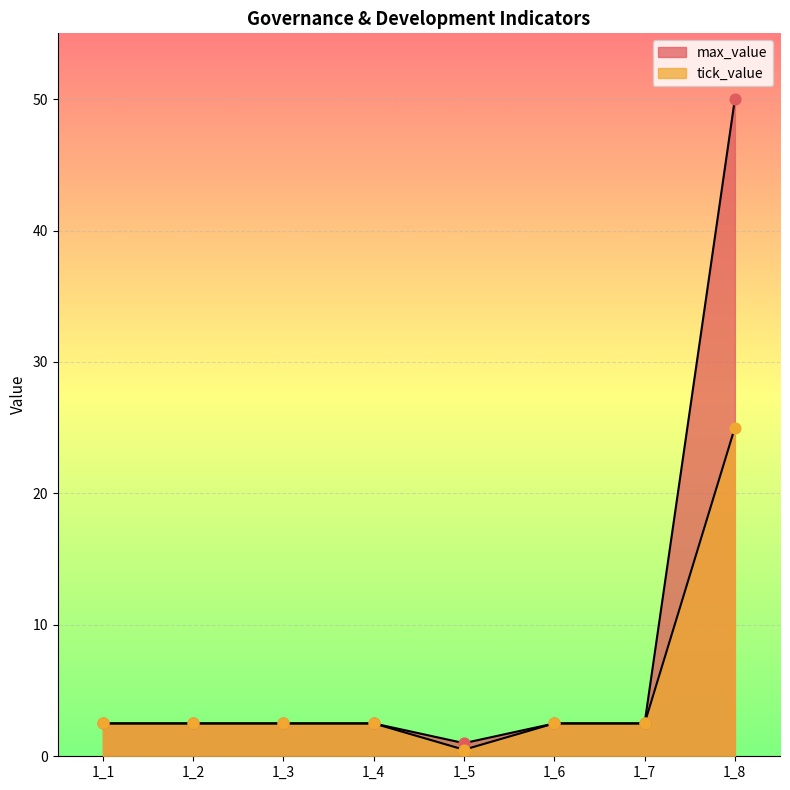

What is the total value across all series at 1_3?

5.0